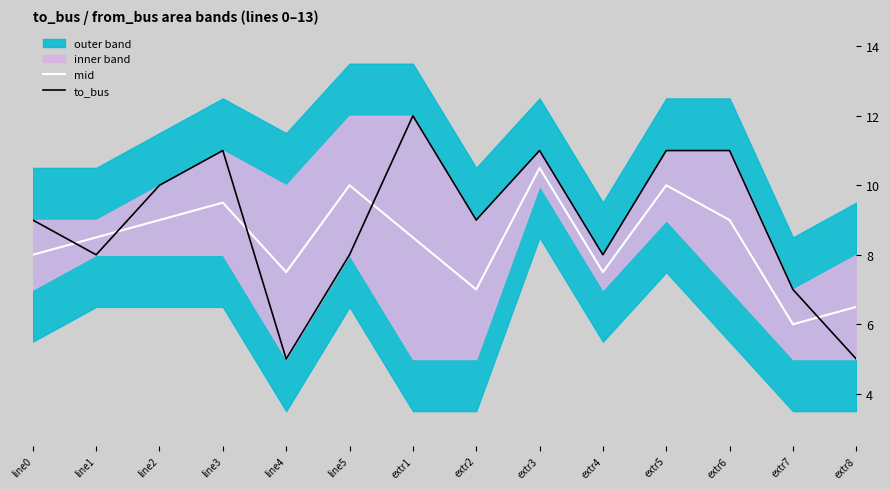

In mid, how many points are higher than both neighbors (excluding endpoints)?

4